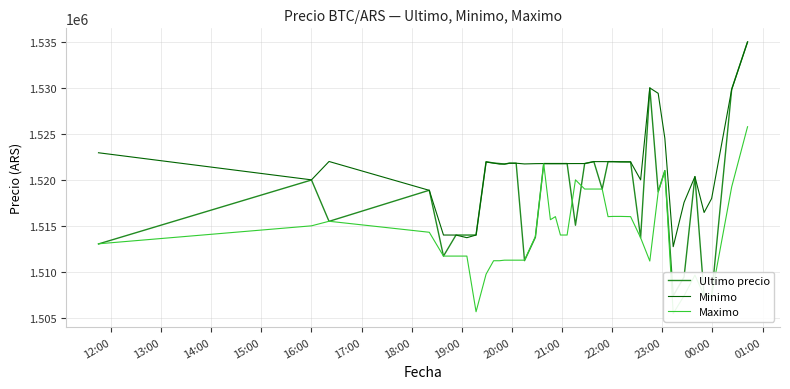

What is the maximum value for Minimo?

1534992